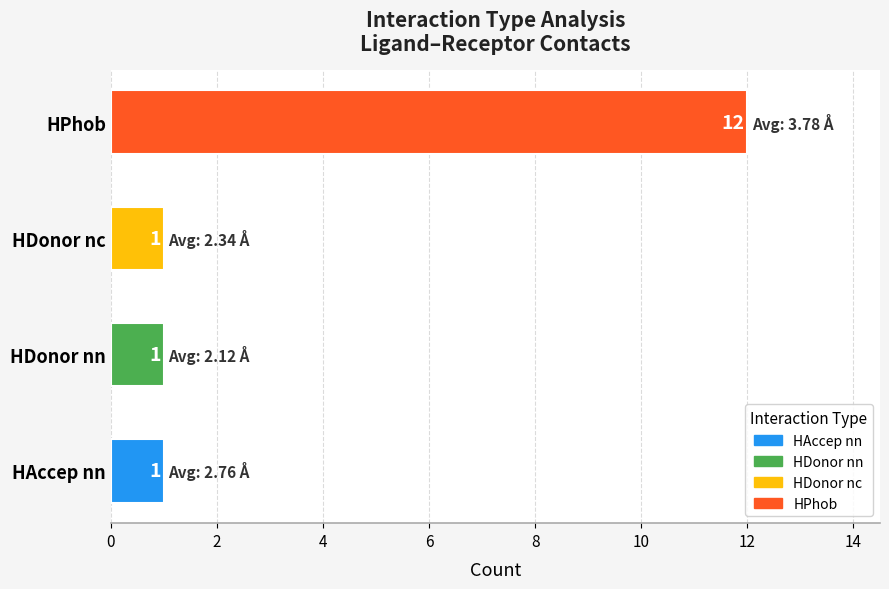

What is the change in value from HAccep nn to HPhob?

+11